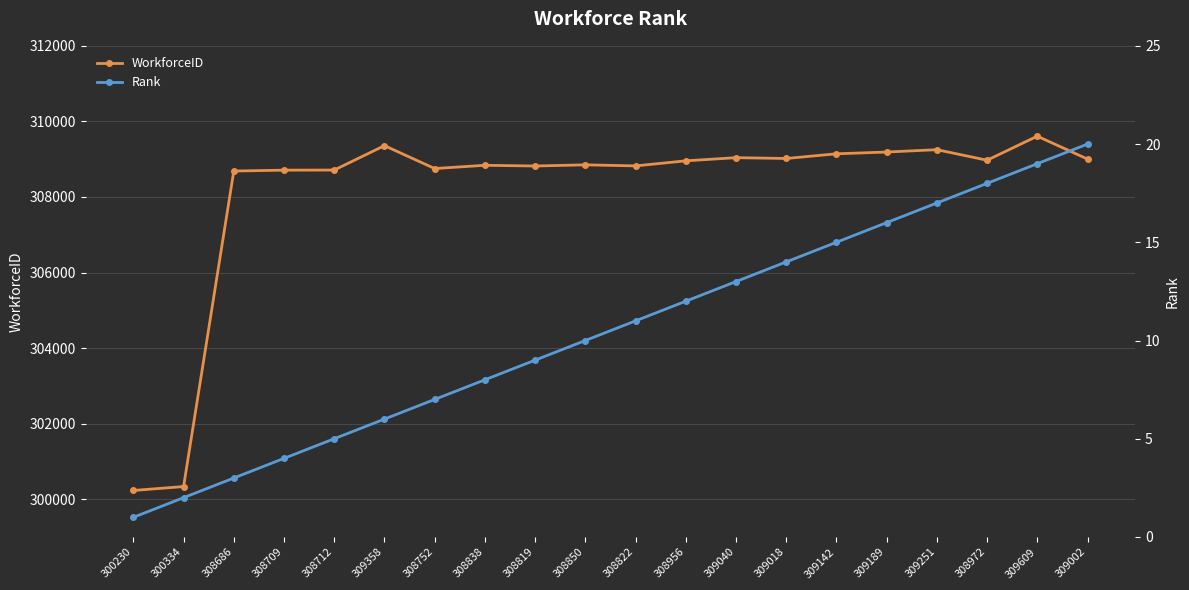

Reading right to left, what are all the values shown in this chart?

WorkforceID: 309002=309002	309609=309609	308972=308972	309251=309251	309189=309189	309142=309142	309018=309018	309040=309040	308956=308956	308822=308822	308850=308850	308819=308819	308838=308838	308752=308752	309358=309358	308712=308712	308709=308709	308686=308686	300334=300334	300230=300230
Rank: 309002=20	309609=19	308972=18	309251=17	309189=16	309142=15	309018=14	309040=13	308956=12	308822=11	308850=10	308819=9	308838=8	308752=7	309358=6	308712=5	308709=4	308686=3	300334=2	300230=1